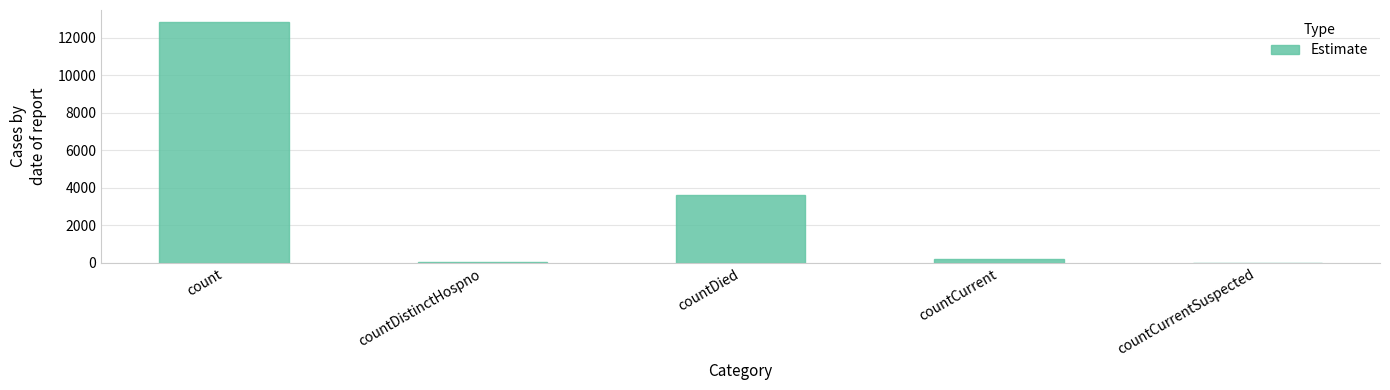

True or false: the data shows 3586 at countDied.

True